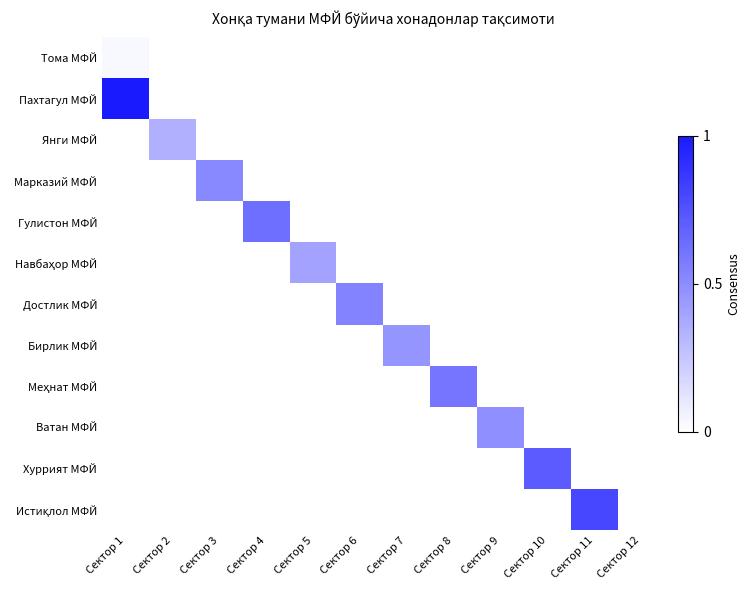

Which category has the lowest value across all series?

Сектор 2